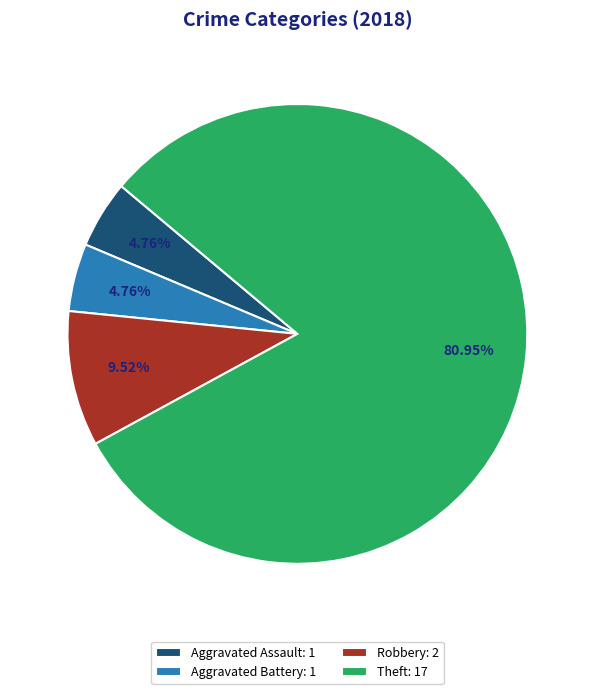

To the nearest percent, what is the difference between the largest and smallest slice percentages?

76%